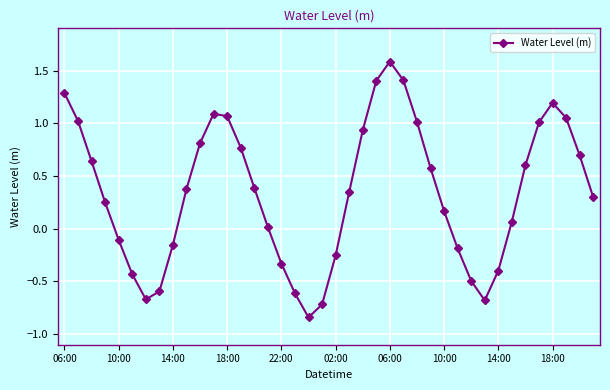

How many values are below zero?

14